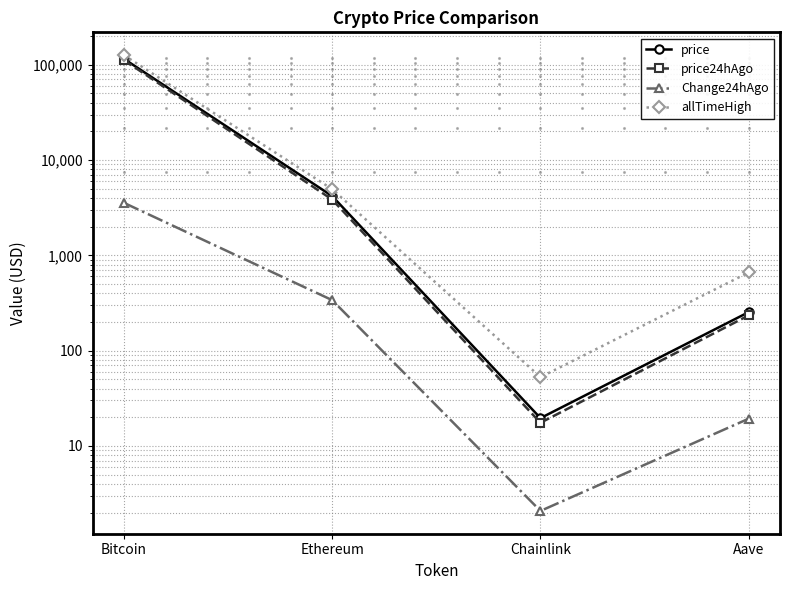

Which category has the lowest value in the Change24hAgo series?

Chainlink